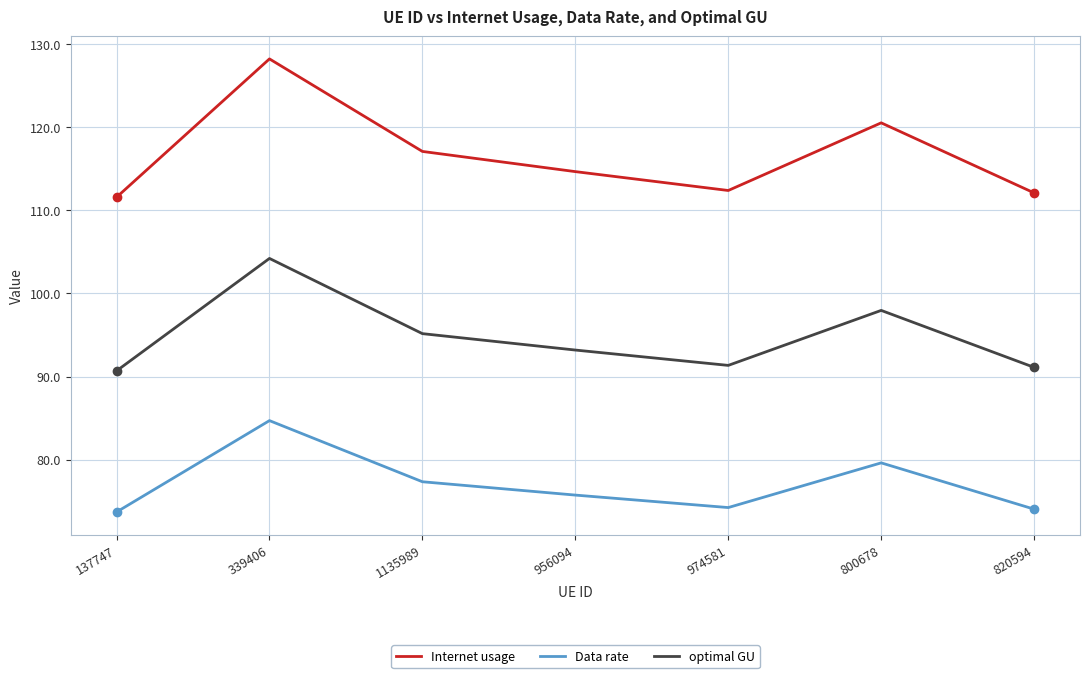

How many series are shown in this chart?

3